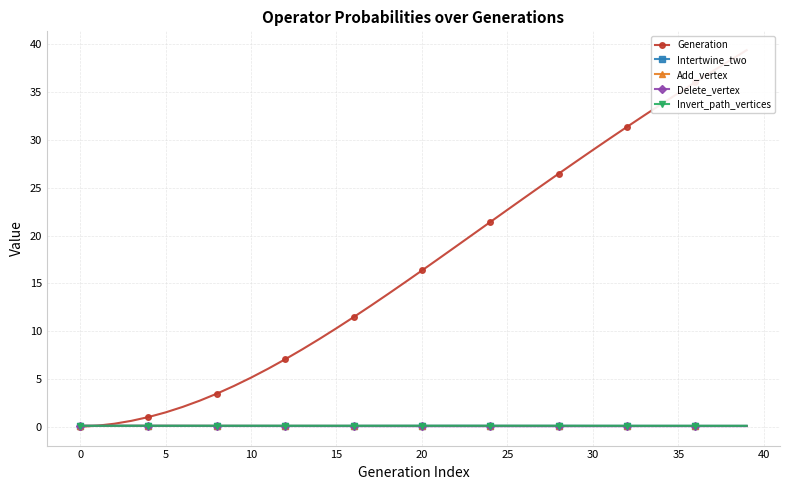

At which category is the sum across all series the highest?

39